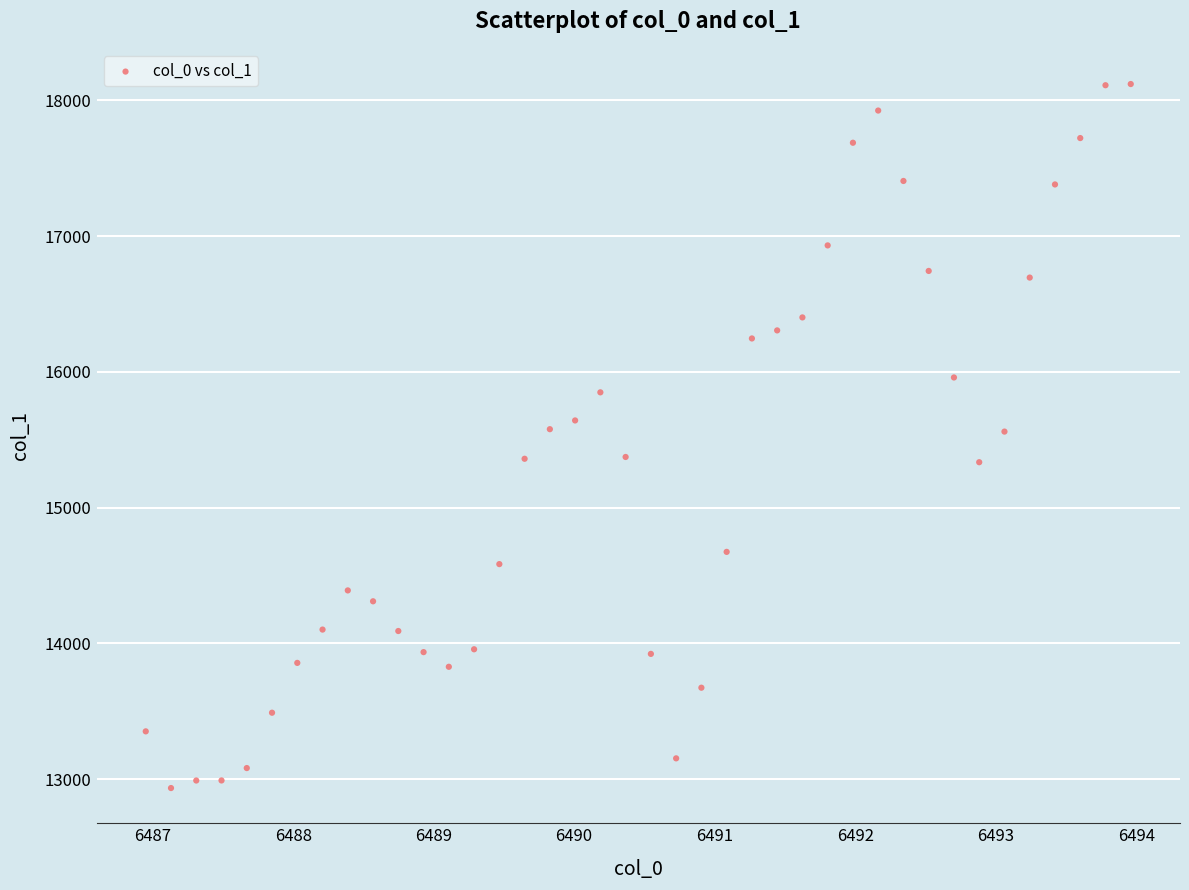

What is the range of Y values (max minus min)?

5183.4